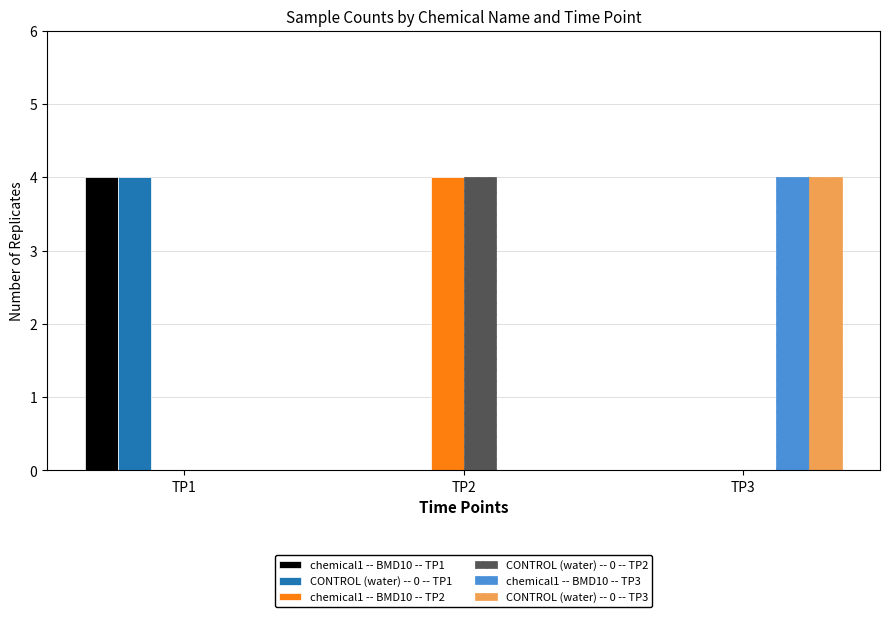

What is the sum of all CONTROL (water) -- 0 -- TP1 values?

4